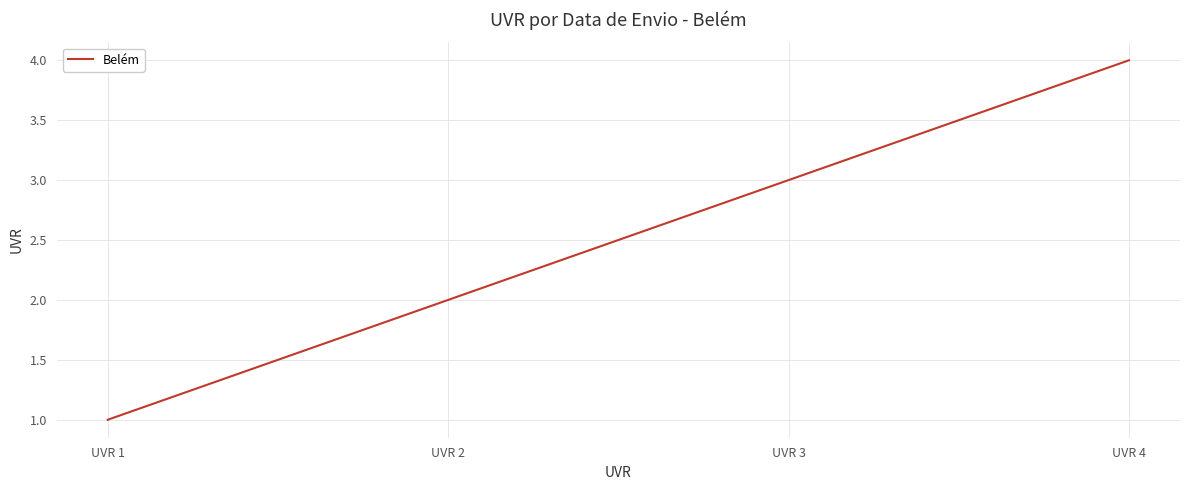

Is it true that the value at UVR 2 is 1?

False